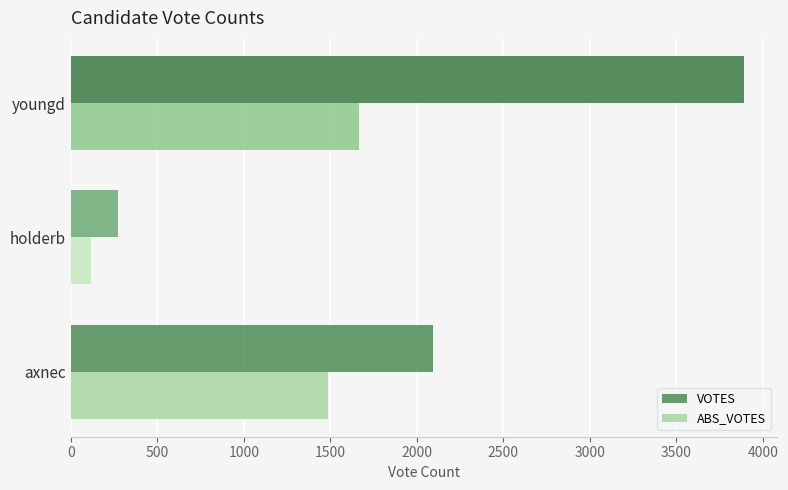

What is the sum of all VOTES values?

6255